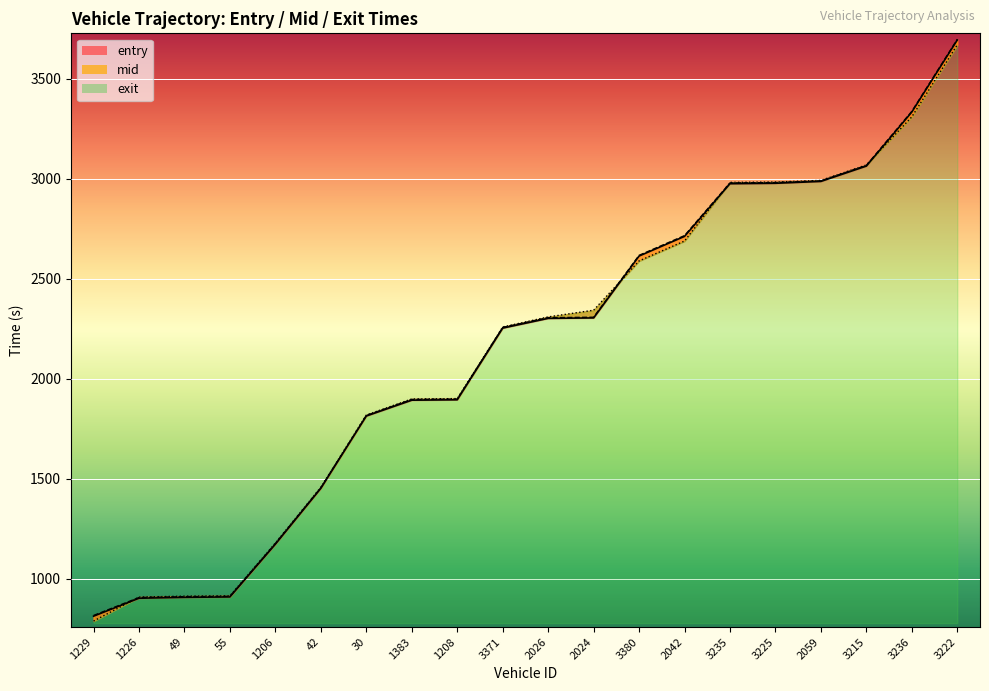

Rank the series at 30 from lowest to highest value.

entry, mid, exit